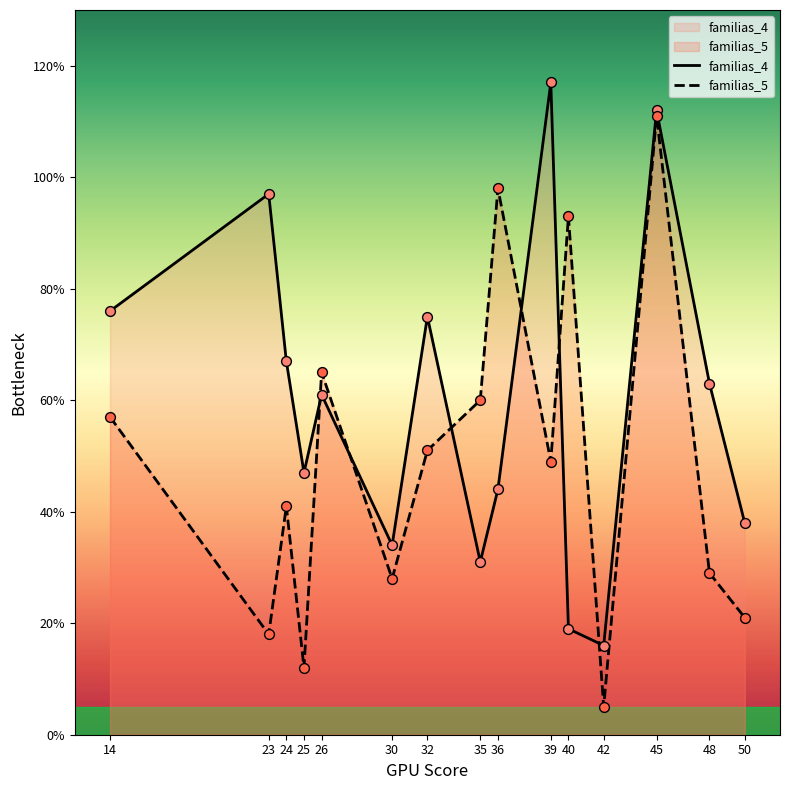

What is the total value across all series at 45?

223